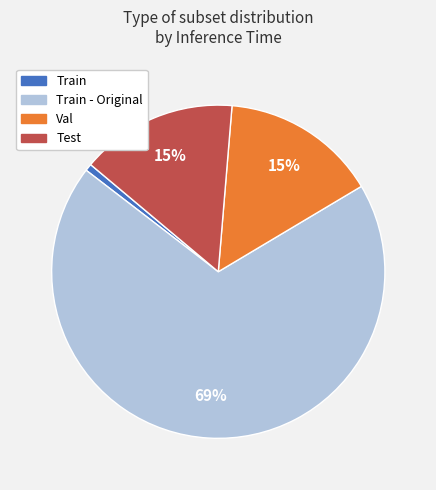

Is there any slice that represents more than half of the pie?

Yes